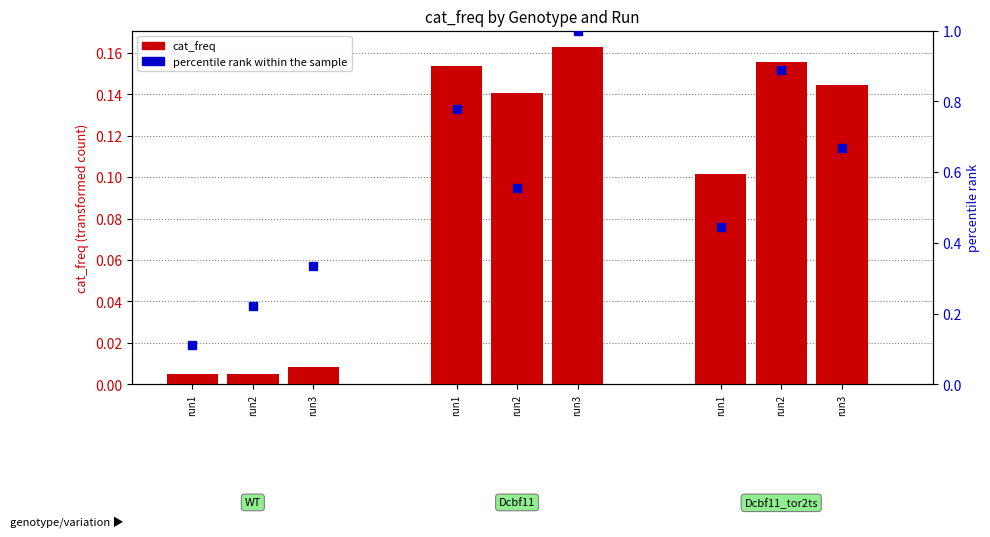

What is the total value across all series at run1?

0.1